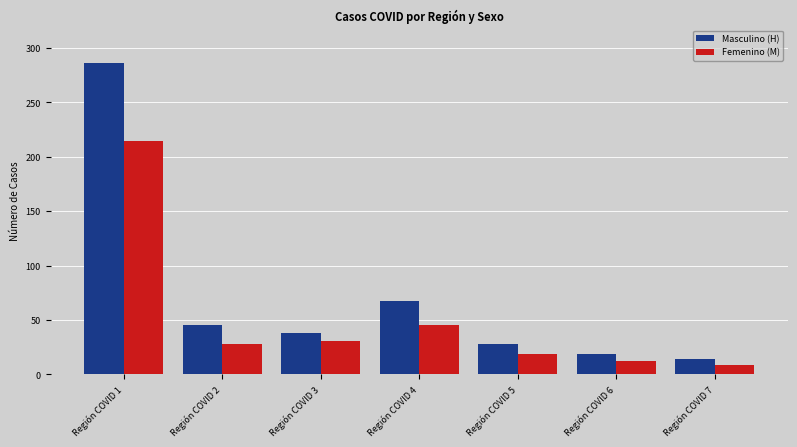

True or false: Femenino (M) has a value of 12 at Región COVID 6.

True